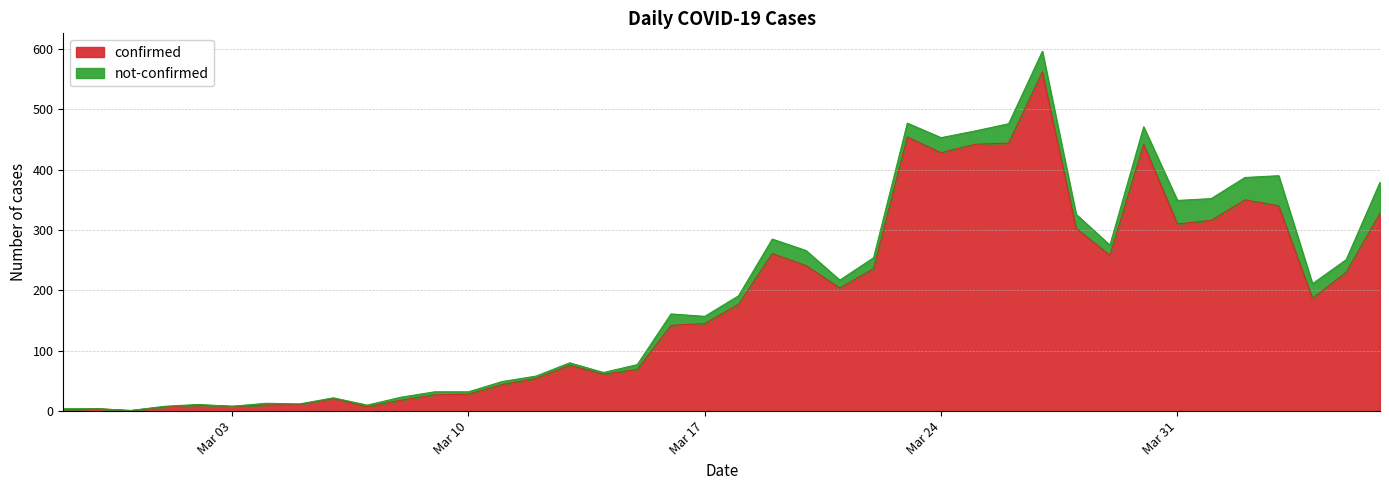

How many interior local peaks (higher than both neighbors) does the data have?

9